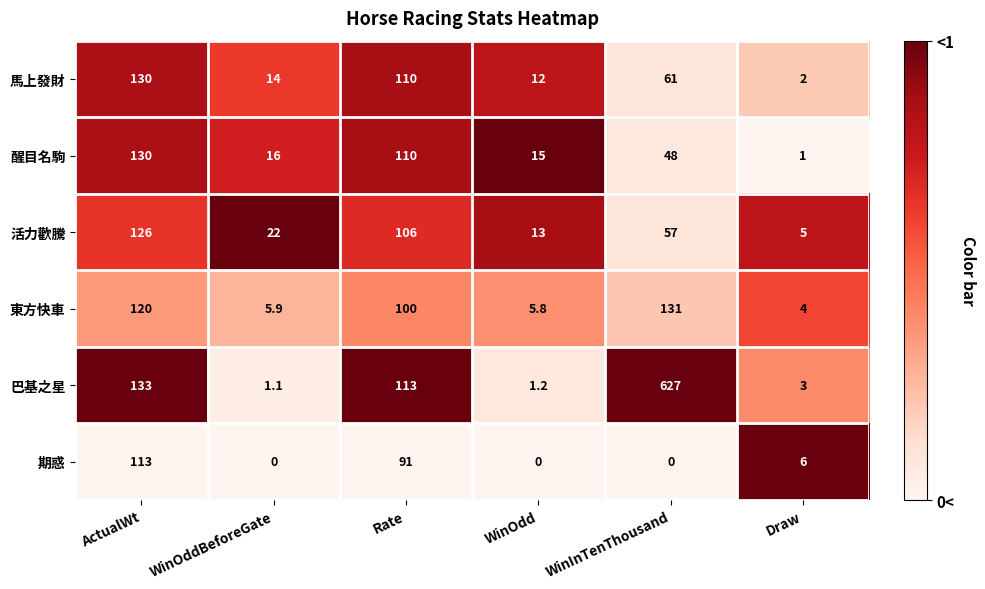

Which series has the largest range (max minus min)?

巴基之星